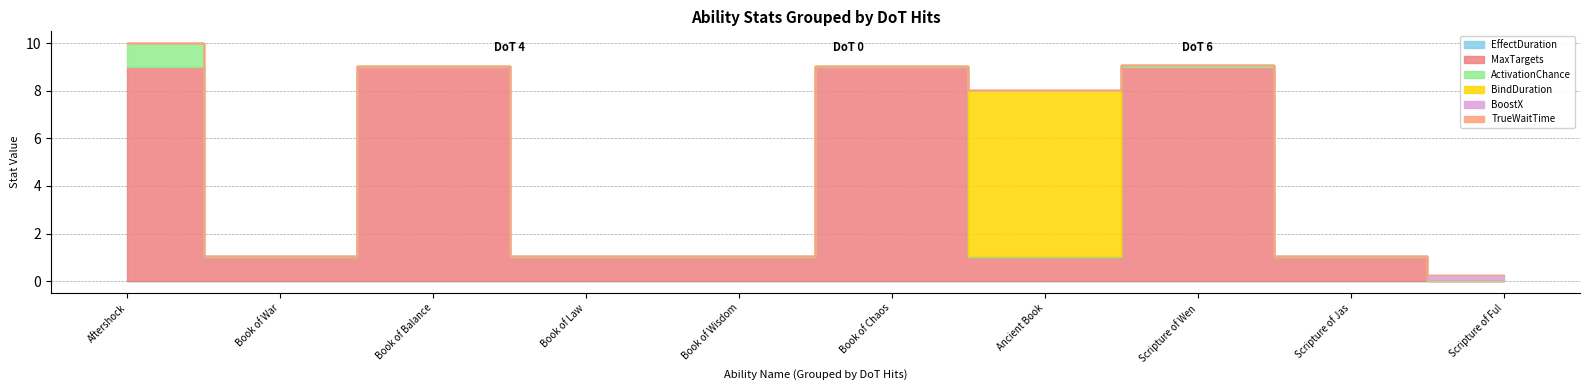

What position from the right is Book of Law?

7